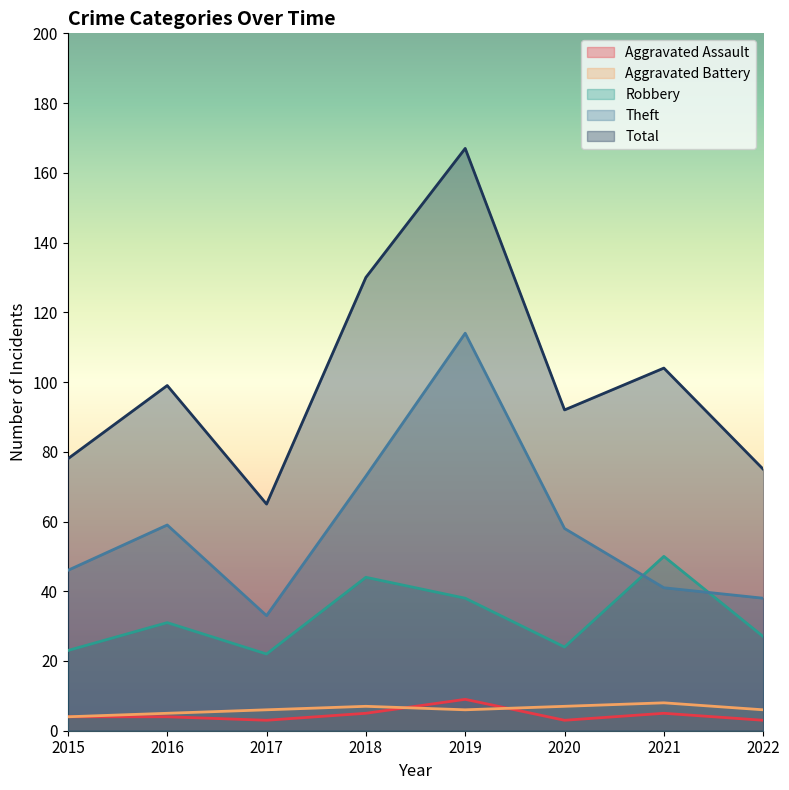

Count the number of data series in this chart.

5